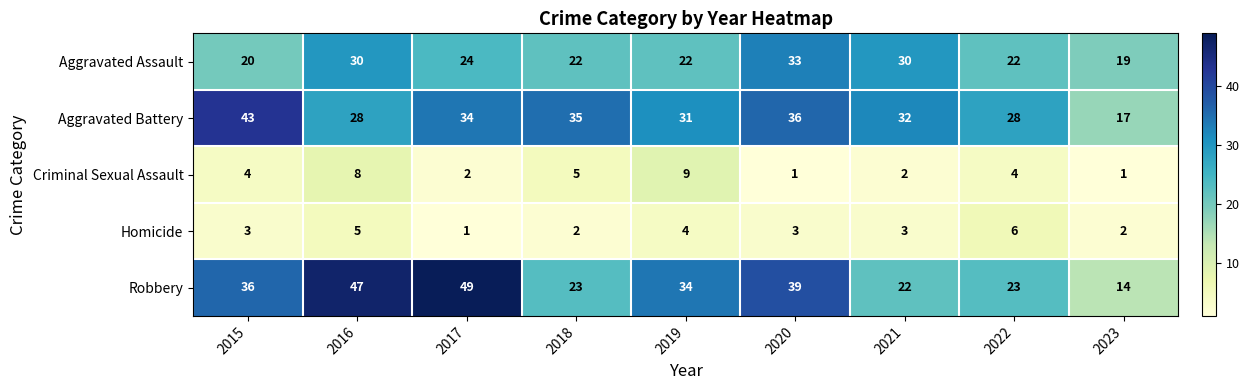

What is the difference between the highest and lowest values at 2018?

33